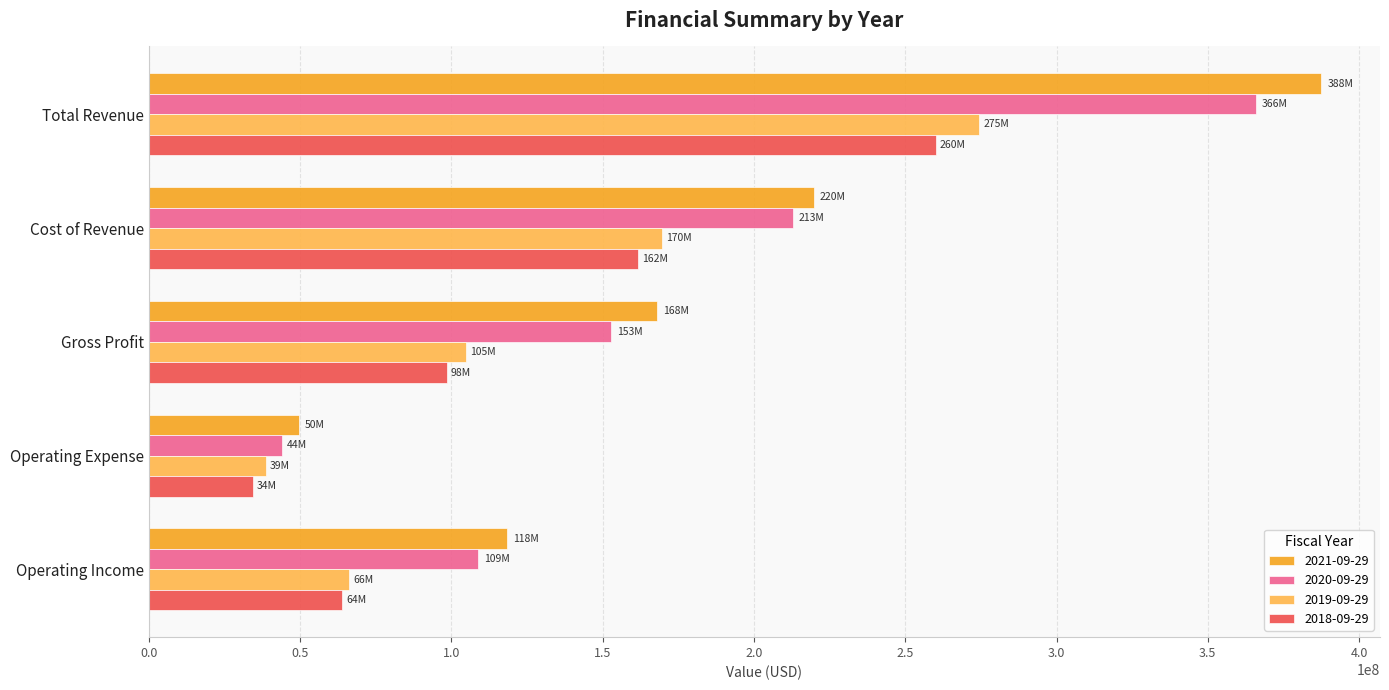

What is the highest value of the 2019-09-29 series?

274515000